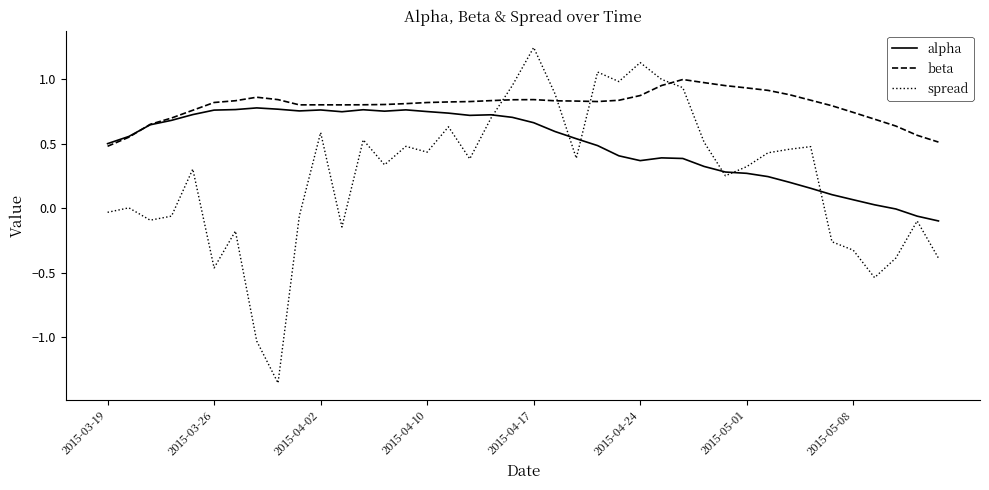

Which series has the largest range (max minus min)?

spread